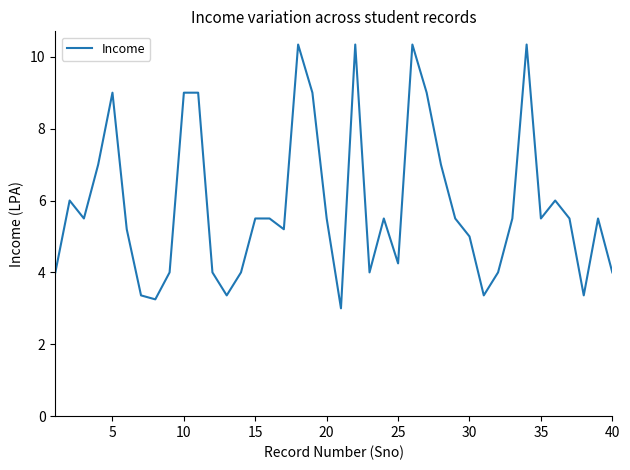

What is the smallest value displayed?

3.0